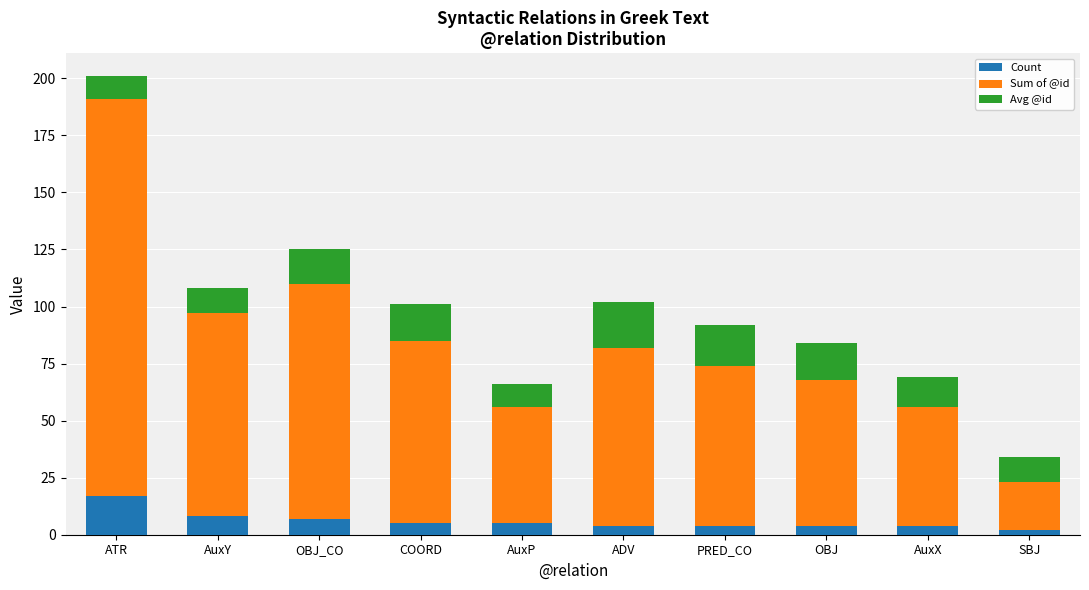

At which label does Count reach its peak?

ATR